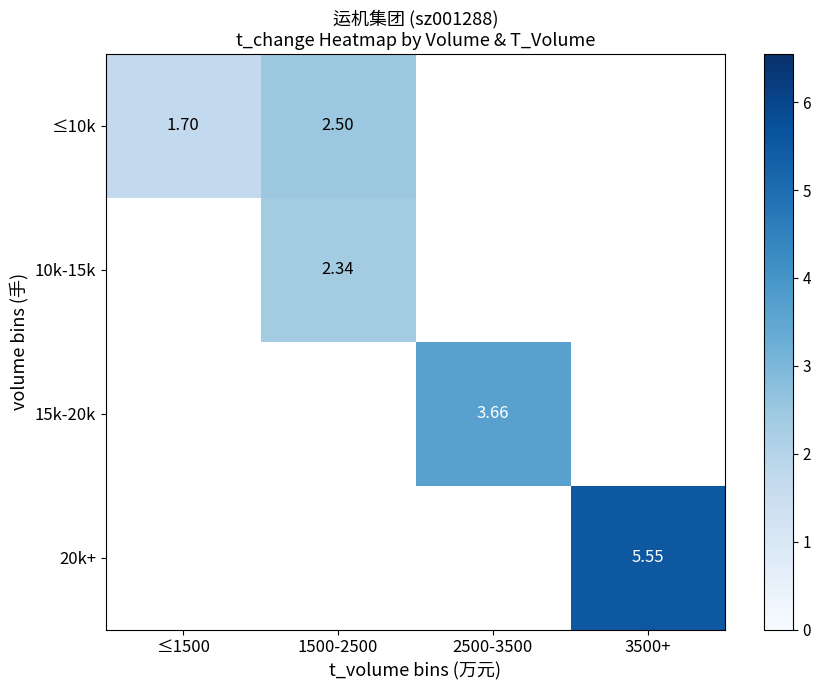

The 20k+ series shows 5.5 at 3500+. True or false?

True